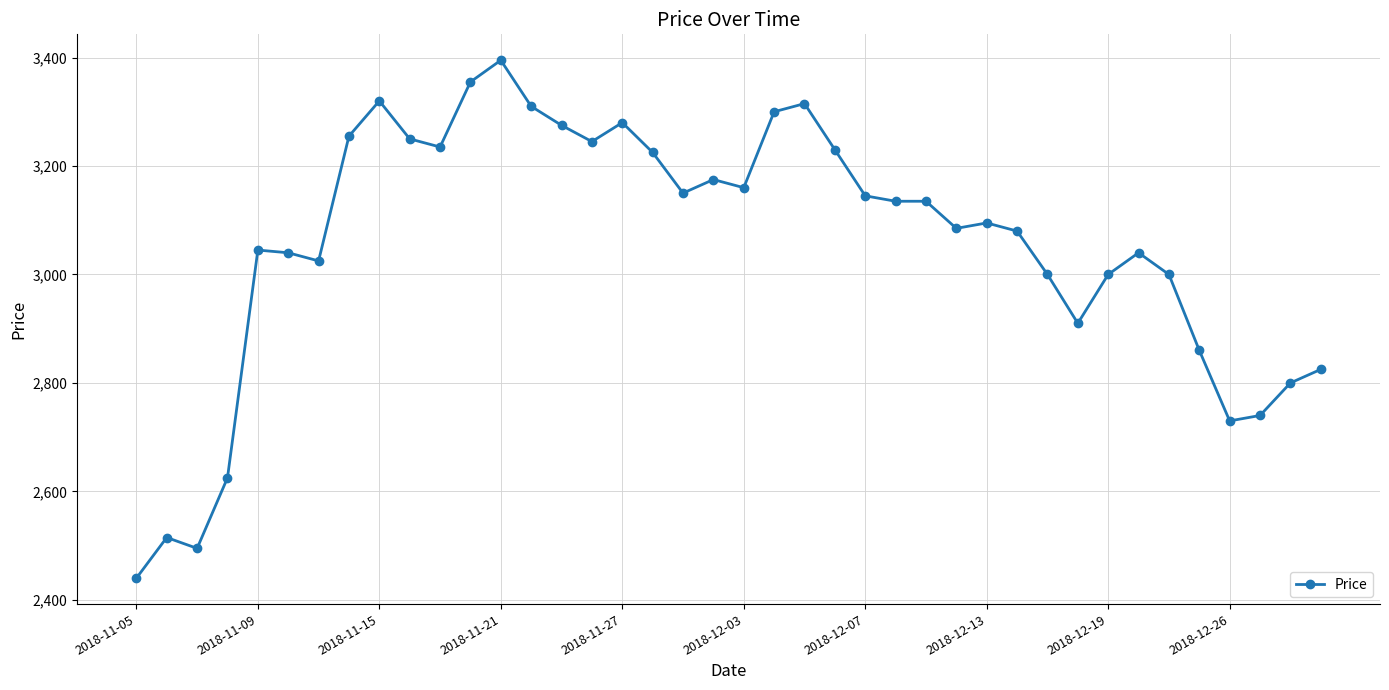

What is the minimum value shown in the chart?

2440